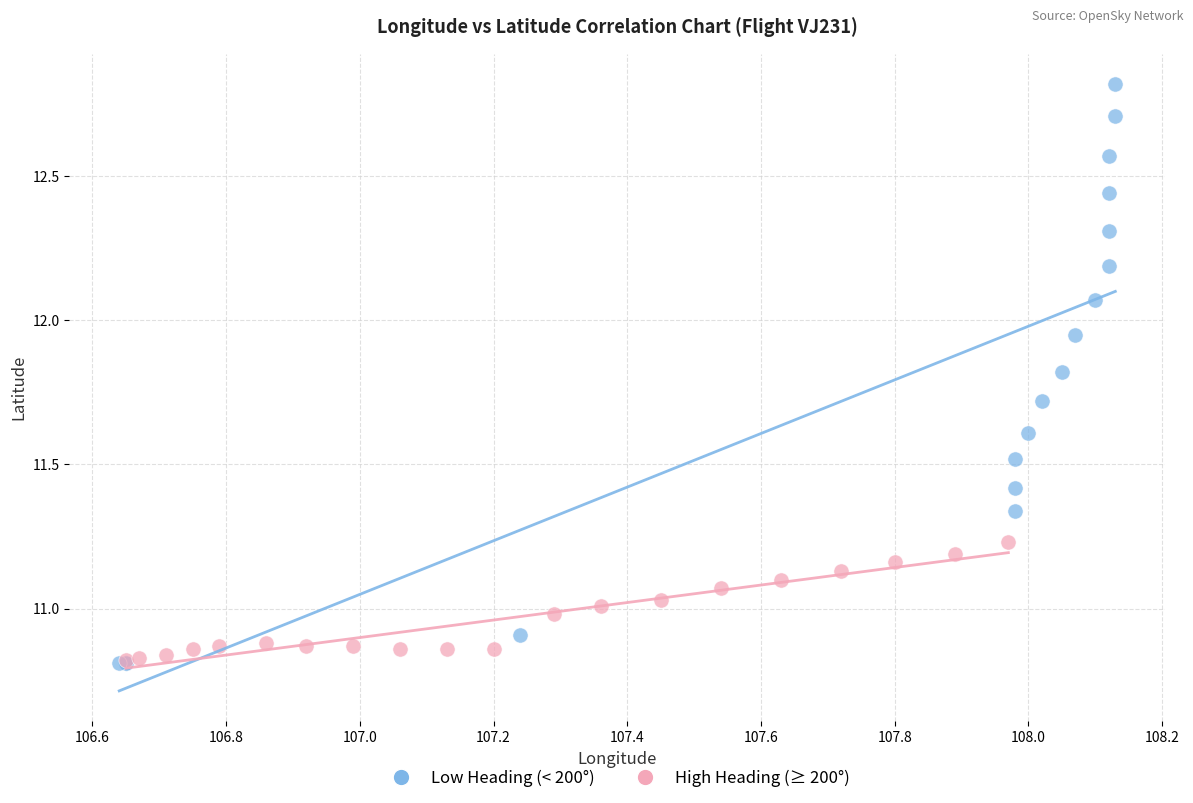

Which series contains the highest Y value?

Low Heading (< 200°)